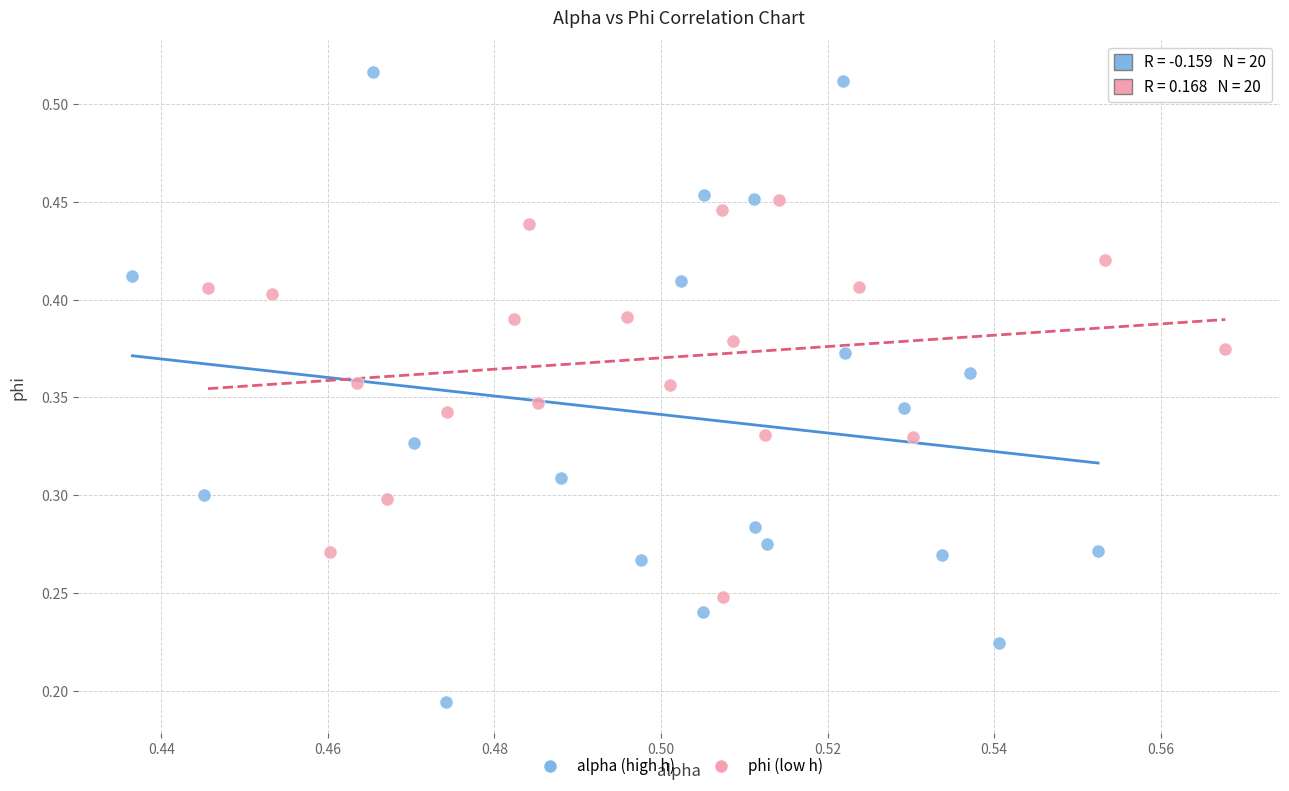

Which series contains the lowest Y value?

alpha (high h)